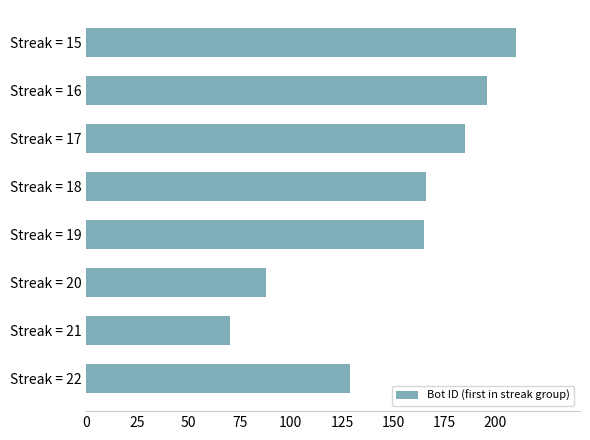

Count the number of categories in the chart.

8